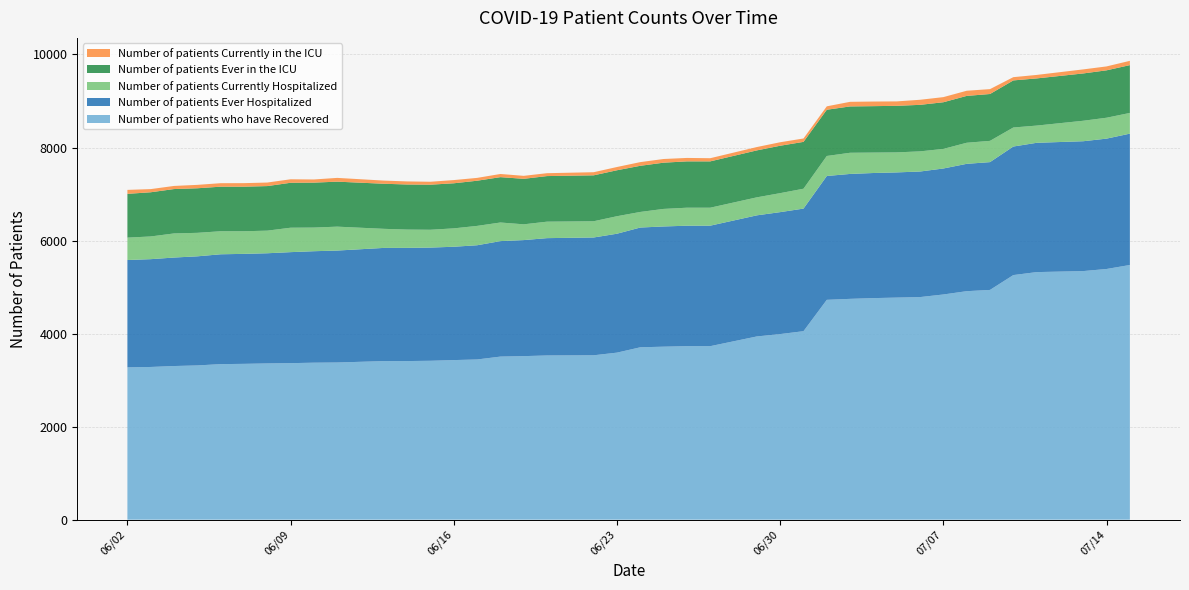

Reading left to right, what are all the values shown in this chart?

Number of patients who have Recovered: 06/02/2020=3275	06/03/2020=3283	06/04/2020=3303	06/05/2020=3316	06/06/2020=3344	06/07/2020=3350	06/08/2020=3359	06/09/2020=3365	06/10/2020=3375	06/11/2020=3379	06/13/2020=3409	06/14/2020=3410	06/15/2020=3416	06/16/2020=3431	06/17/2020=3444	06/18/2020=3506	06/19/2020=3516	06/20/2020=3530	06/22/2020=3534	06/23/2020=3591	06/24/2020=3706	06/25/2020=3719	06/26/2020=3730	06/27/2020=3730	06/29/2020=3939	06/30/2020=3990	07/01/2020=4052	07/02/2020=4726	07/03/2020=4747	07/04/2020=4763	07/05/2020=4774	07/06/2020=4785	07/07/2020=4841	07/08/2020=4912	07/09/2020=4939	07/10/2020=5258	07/11/2020=5322	07/13/2020=5344	07/14/2020=5389	07/15/2020=5475
Number of patients Ever Hospitalized: 06/02/2020=2307	06/03/2020=2317	06/04/2020=2332	06/05/2020=2345	06/06/2020=2361	06/07/2020=2364	06/08/2020=2368	06/09/2020=2386	06/10/2020=2396	06/11/2020=2406	06/13/2020=2433	06/14/2020=2433	06/15/2020=2433	06/16/2020=2436	06/17/2020=2455	06/18/2020=2482	06/19/2020=2494	06/20/2020=2522	06/22/2020=2532	06/23/2020=2556	06/24/2020=2574	06/25/2020=2584	06/26/2020=2589	06/27/2020=2590	06/29/2020=2603	06/30/2020=2621	07/01/2020=2635	07/02/2020=2662	07/03/2020=2685	07/04/2020=2689	07/05/2020=2691	07/06/2020=2699	07/07/2020=2708	07/08/2020=2737	07/09/2020=2747	07/10/2020=2763	07/11/2020=2779	07/13/2020=2791	07/14/2020=2802	07/15/2020=2823
Number of patients Currently Hospitalized: 06/02/2020=481	06/03/2020=488	06/04/2020=518	06/05/2020=505	06/06/2020=495	06/07/2020=486	06/08/2020=486	06/09/2020=525	06/10/2020=508	06/11/2020=514	06/13/2020=410	06/14/2020=393	06/15/2020=383	06/16/2020=395	06/17/2020=416	06/18/2020=400	06/19/2020=339	06/20/2020=354	06/22/2020=349	06/23/2020=376	06/24/2020=335	06/25/2020=377	06/26/2020=387	06/27/2020=386	06/29/2020=387	06/30/2020=408	07/01/2020=427	07/02/2020=430	07/03/2020=455	07/04/2020=439	07/05/2020=430	07/06/2020=433	07/07/2020=421	07/08/2020=453	07/09/2020=457	07/10/2020=409	07/11/2020=370	07/13/2020=440	07/14/2020=449	07/15/2020=445
Number of patients Ever in the ICU: 06/02/2020=941	06/03/2020=950	06/04/2020=954	06/05/2020=958	06/06/2020=958	06/07/2020=958	06/08/2020=958	06/09/2020=966	06/10/2020=966	06/11/2020=967	06/13/2020=969	06/14/2020=969	06/15/2020=969	06/16/2020=969	06/17/2020=971	06/18/2020=975	06/19/2020=978	06/20/2020=980	06/22/2020=987	06/23/2020=988	06/24/2020=992	06/25/2020=994	06/26/2020=996	06/27/2020=996	06/29/2020=1009	06/30/2020=1019	07/01/2020=1007	07/02/2020=994	07/03/2020=996	07/04/2020=998	07/05/2020=1001	07/06/2020=1000	07/07/2020=1003	07/08/2020=1007	07/09/2020=1007	07/10/2020=1012	07/11/2020=1014	07/13/2020=1017	07/14/2020=1019	07/15/2020=1028
Number of patients Currently in the ICU: 06/02/2020=85	06/03/2020=68	06/04/2020=67	06/05/2020=73	06/06/2020=75	06/07/2020=76	06/08/2020=76	06/09/2020=75	06/10/2020=68	06/11/2020=81	06/13/2020=68	06/14/2020=66	06/15/2020=63	06/16/2020=69	06/17/2020=61	06/18/2020=68	06/19/2020=64	06/20/2020=62	06/22/2020=67	06/23/2020=70	06/24/2020=79	06/25/2020=79	06/26/2020=74	06/27/2020=68	06/29/2020=72	06/30/2020=75	07/01/2020=73	07/02/2020=73	07/03/2020=99	07/04/2020=99	07/05/2020=95	07/06/2020=109	07/07/2020=110	07/08/2020=111	07/09/2020=105	07/10/2020=70	07/11/2020=75	07/13/2020=87	07/14/2020=84	07/15/2020=92